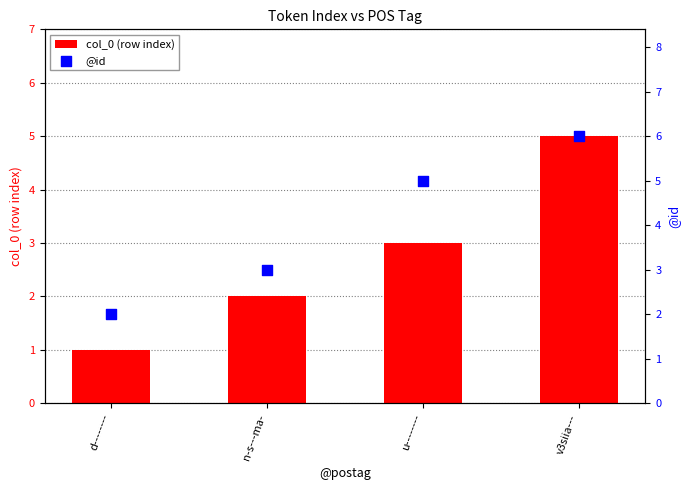

Which series has the largest Y range (max minus min)?

col_0 (row index)